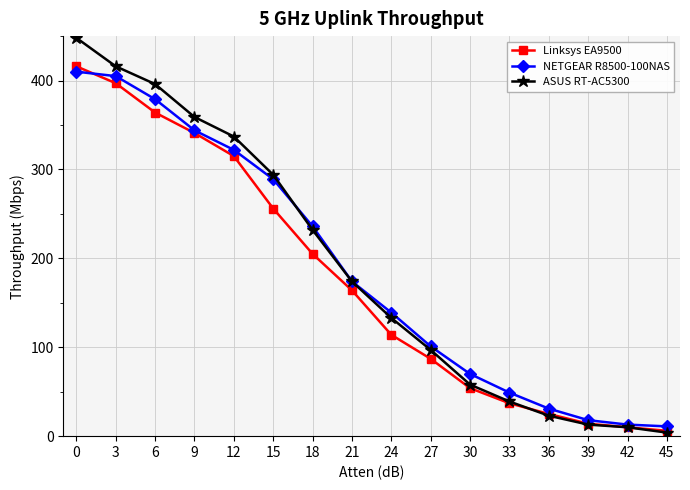

How many distinct data groups are displayed?

3